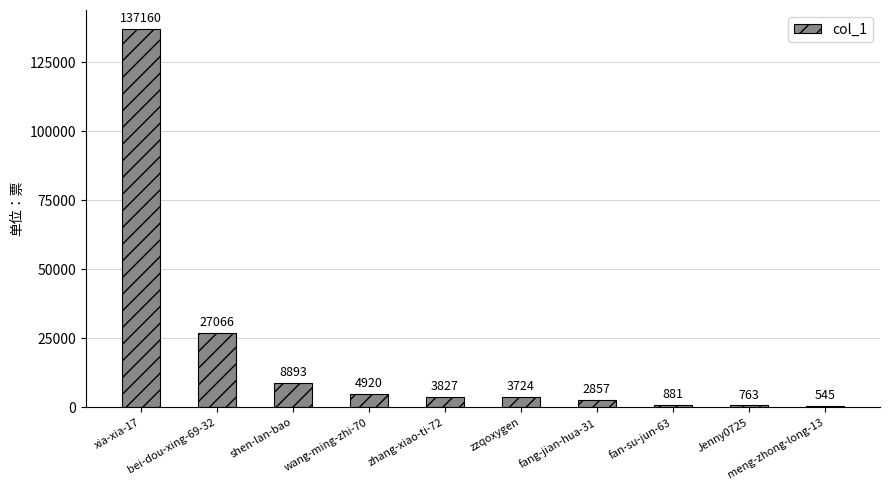

Are the bars horizontal?

No